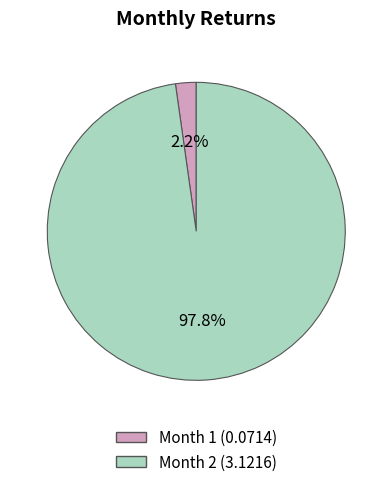

Is there a majority slice in this chart?

Yes